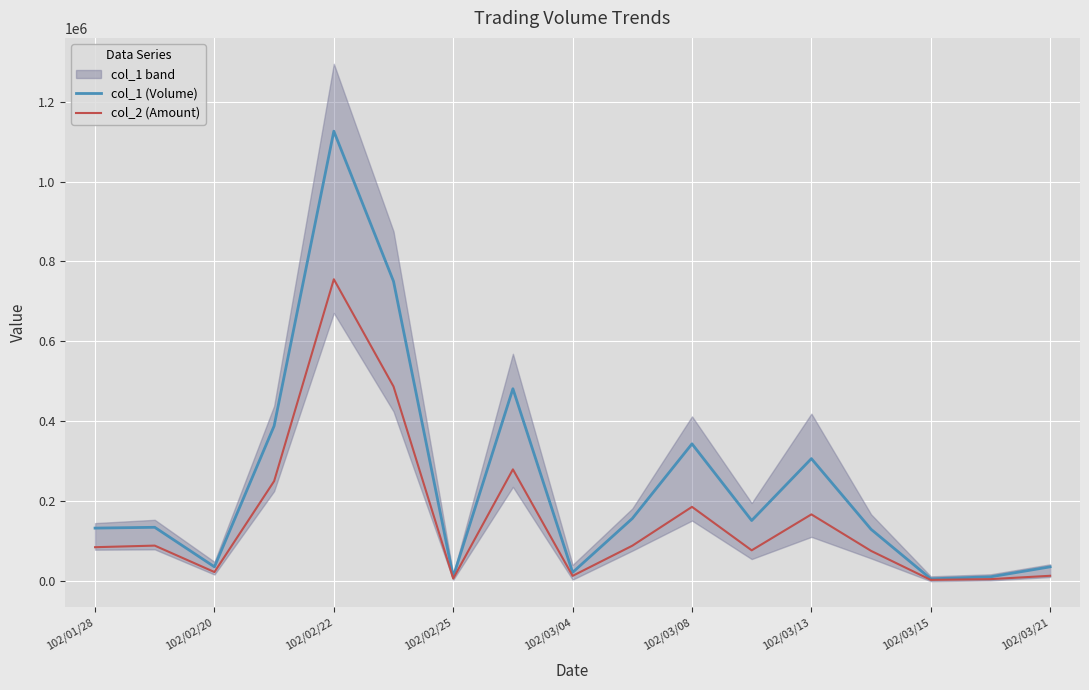

The value of col_2 (Amount) at 102/02/22 is 755210. True or false?

True